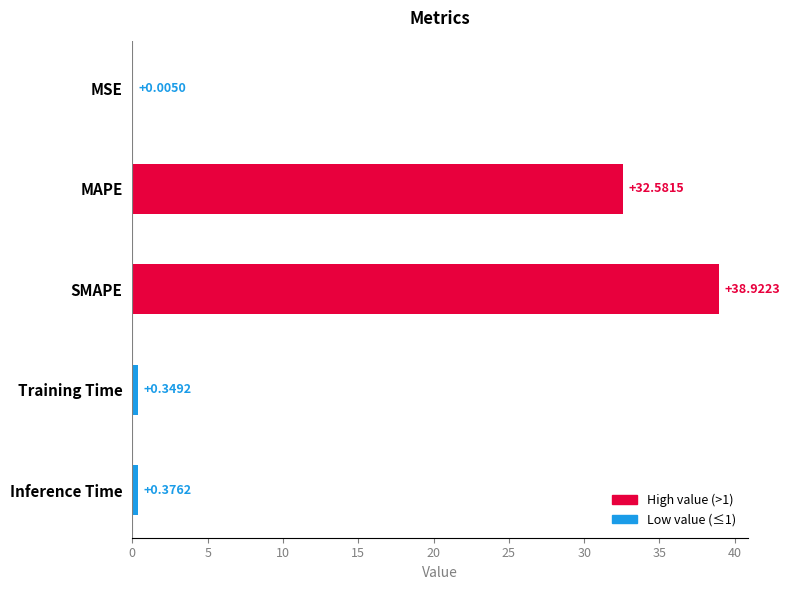

Which label corresponds to the largest value in the chart?

SMAPE